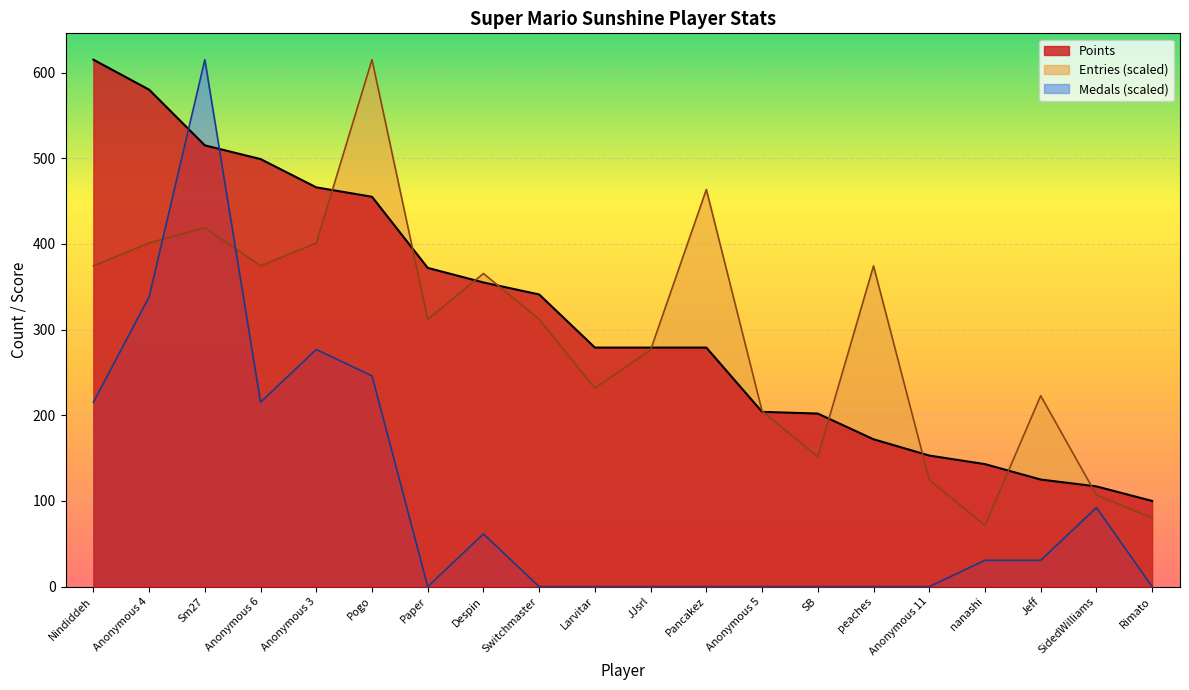

At Anonymous 4, list the series in order from largest to smallest.

Points, Entries (scaled), Medals (scaled)